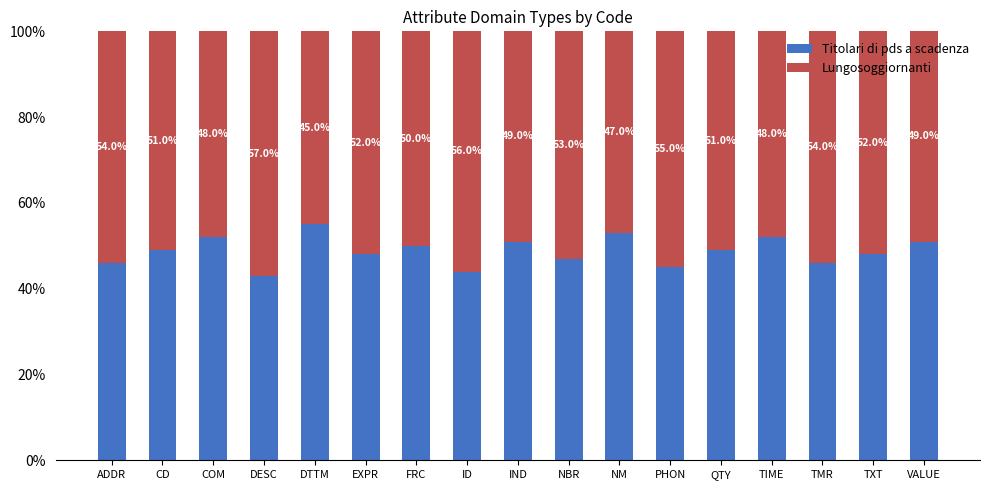

Are the bars horizontal?

No